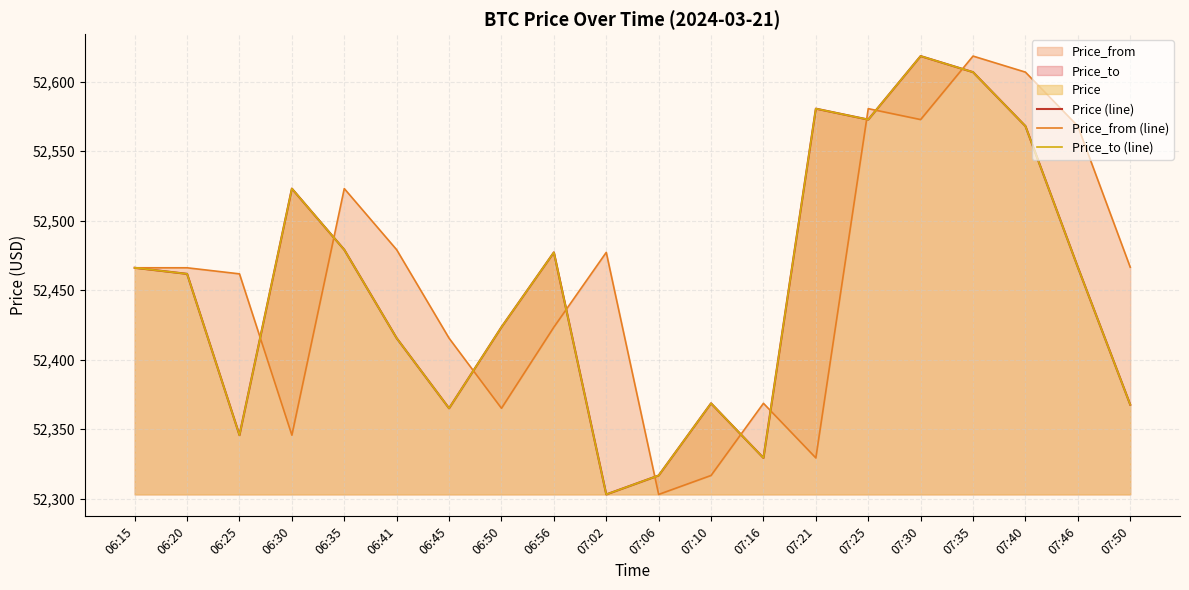

Which has a higher value, 06:50 or 07:35?

07:35